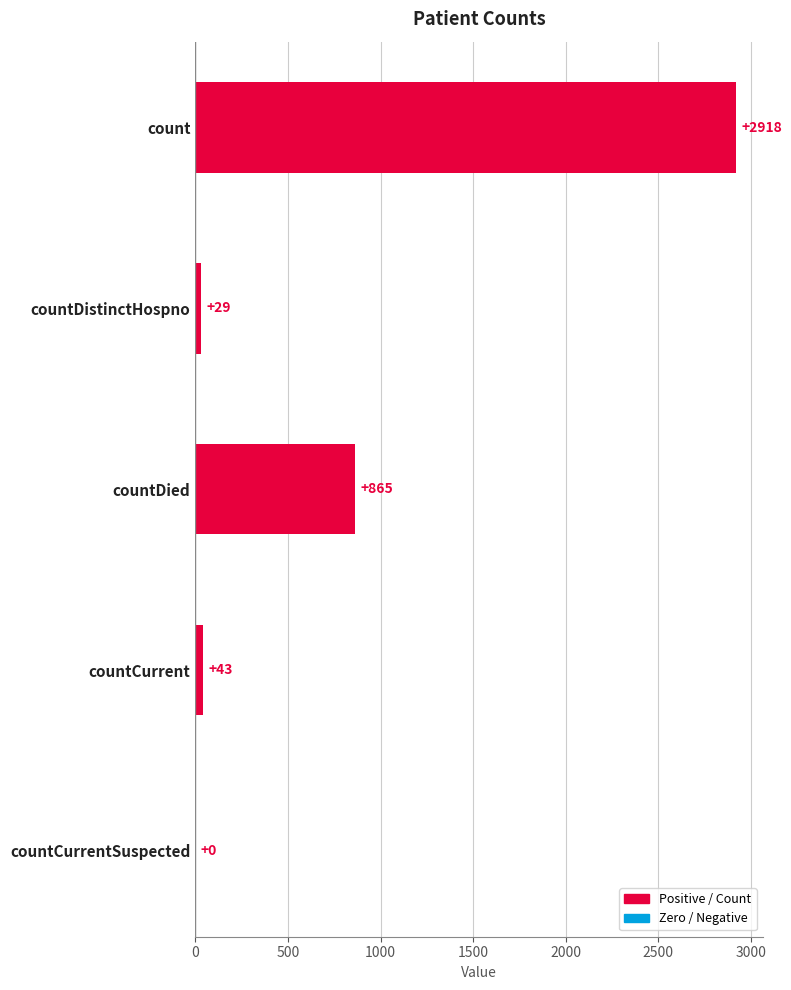

At which label is the value closest to 1459?

countDied